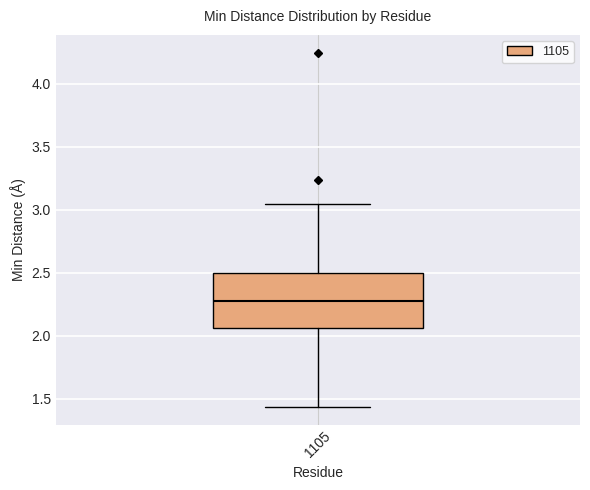

Read this box plot against the y-axis: the position of the median line, the range covered by the box, and the ends of both whiskers. The values are not printed on the chart, so give them approximately, as read against the axis.

median 2.30, box 2.05 to 2.50, whiskers 1.45 to 3.05